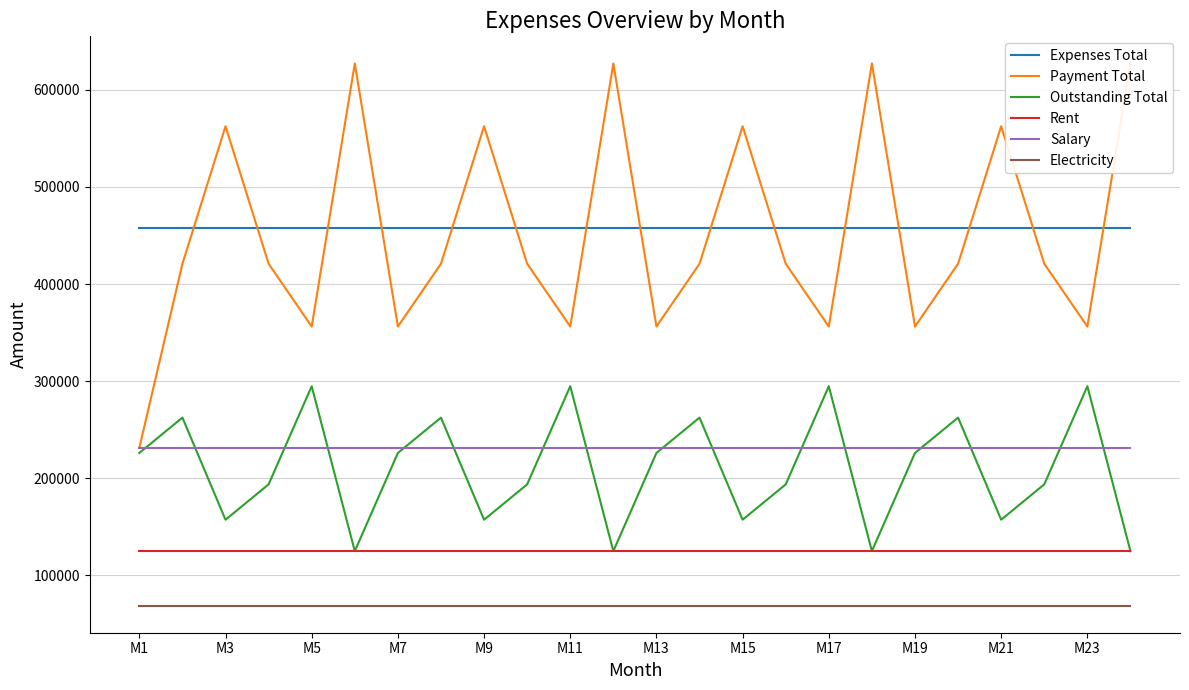

How many values in the Payment Total series are below 420897?

8